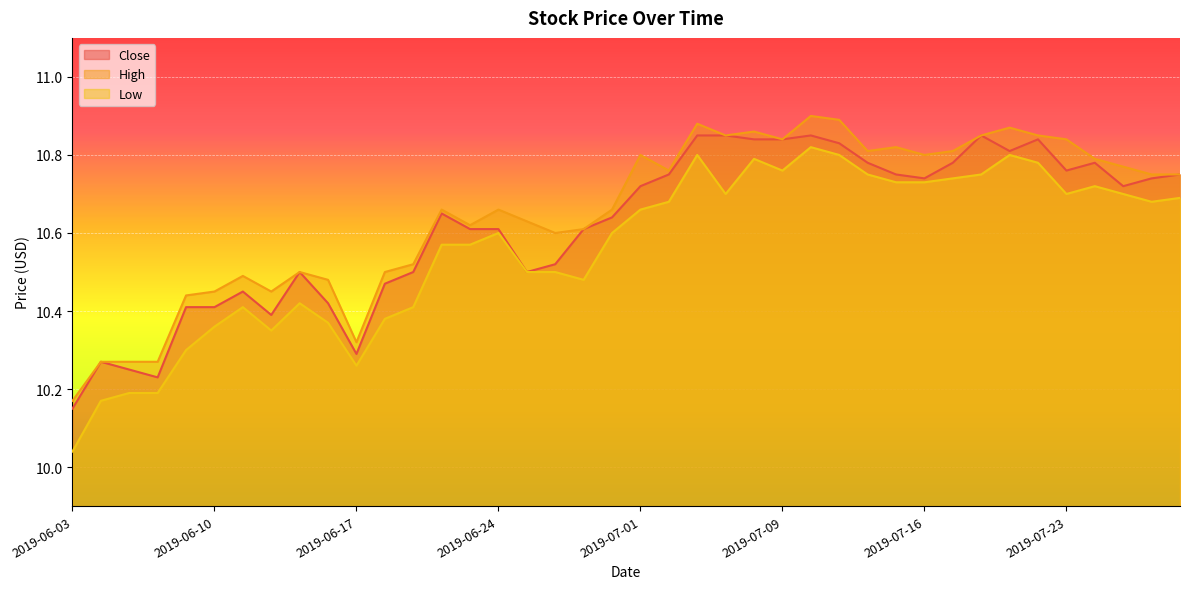

Which category has the highest value in the Low series?

2019-07-10